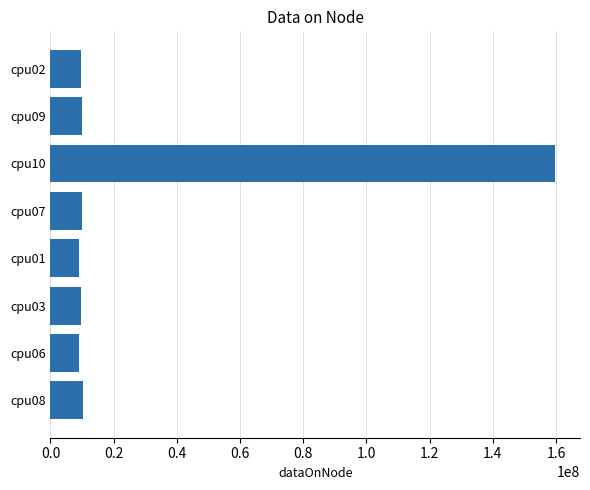

What is the average value?

28387720